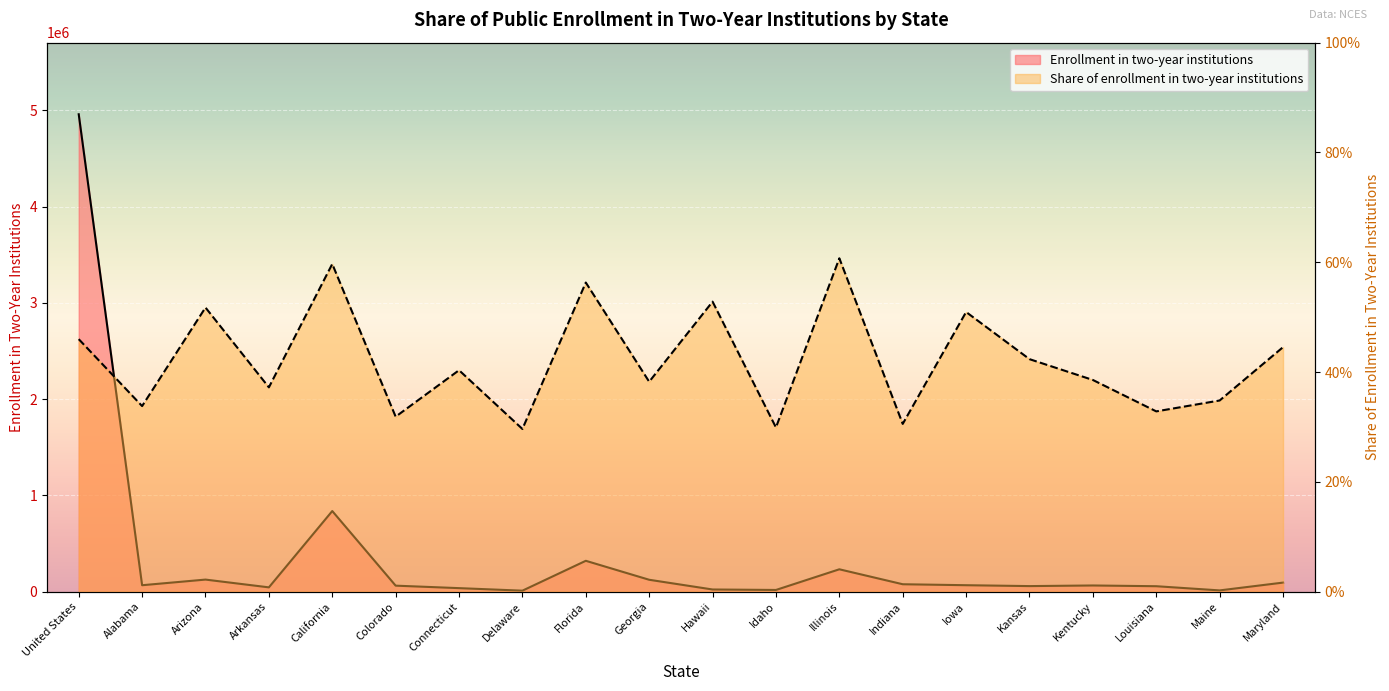

What is the sum of the Enrollment in two-year institutions values at Hawaii and Georgia?

145332.9